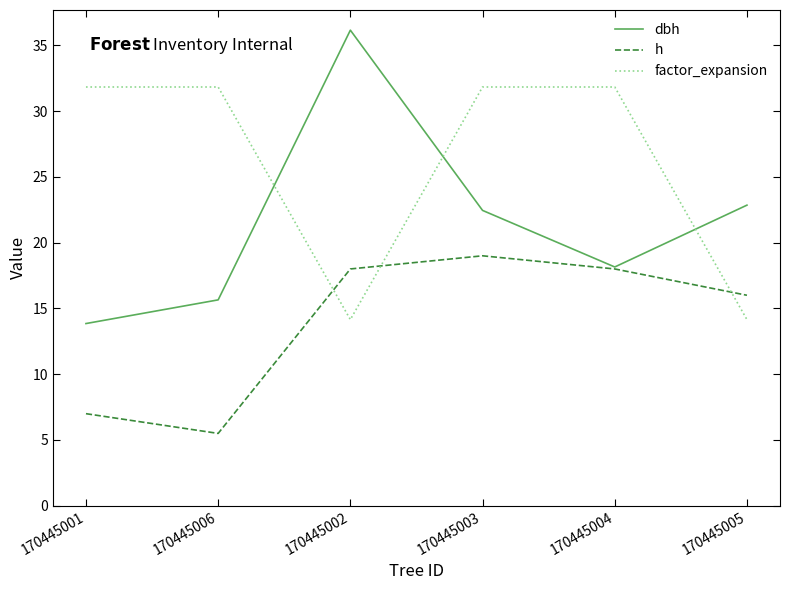

In dbh, how many points are lower than both neighbors (excluding endpoints)?

1